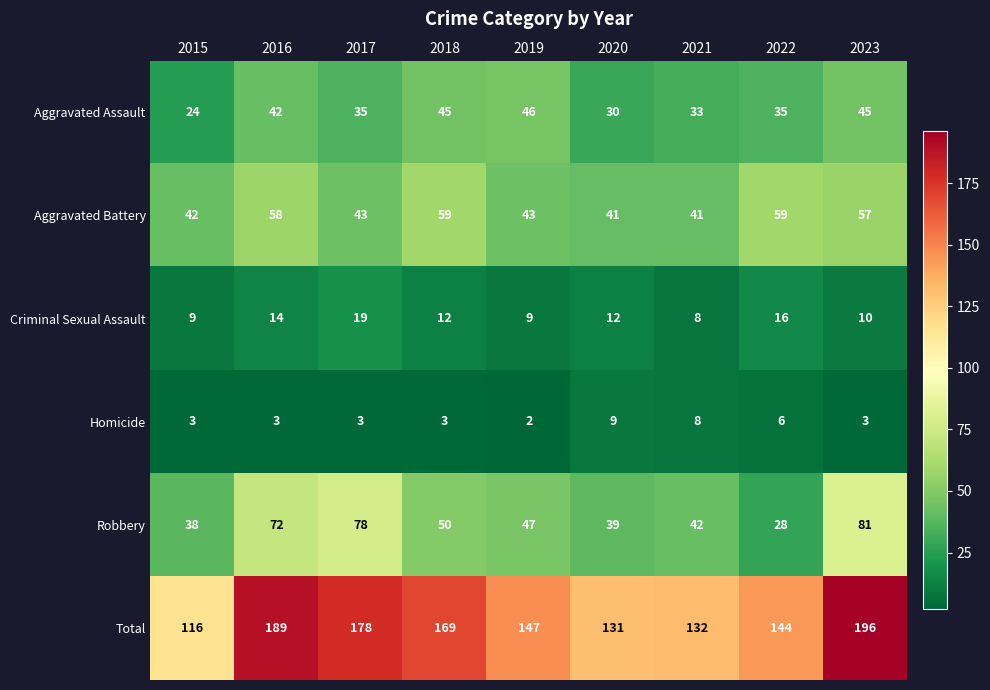

The value of Aggravated Battery at 2021 is 41. True or false?

True